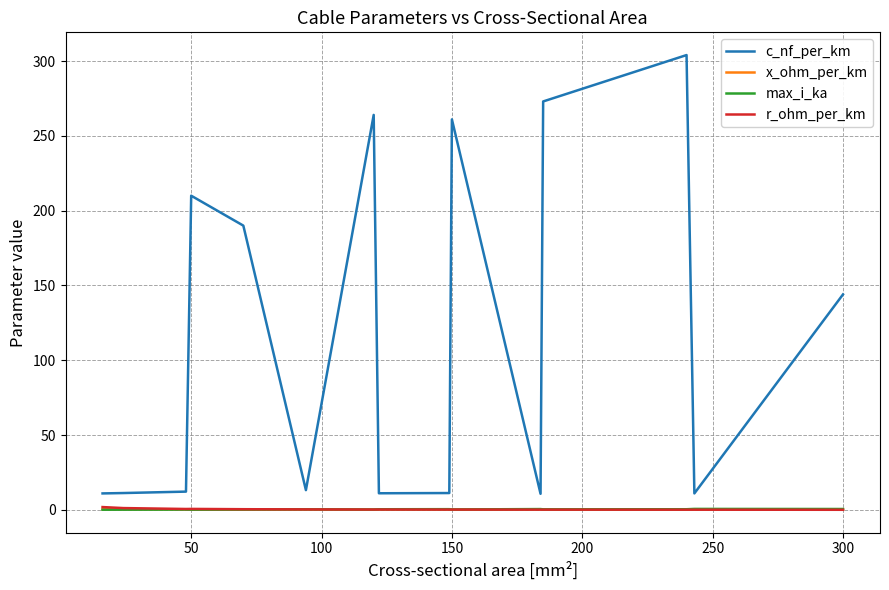

True or false: r_ohm_per_km and c_nf_per_km cross at least once.

False